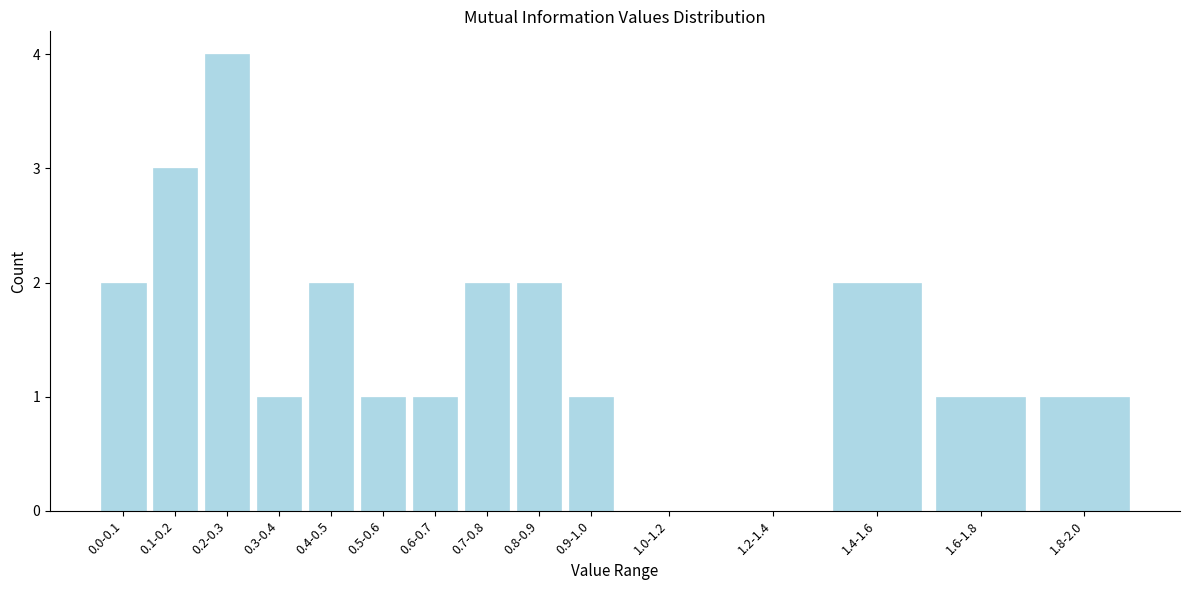

Reading left to right, transcribe all the data shown in this chart.

0.0-0.1=2	0.1-0.2=3	0.2-0.3=4	0.3-0.4=1	0.4-0.5=2	0.5-0.6=1	0.6-0.7=1	0.7-0.8=2	0.8-0.9=2	0.9-1.0=1	1.0-1.2=0	1.2-1.4=0	1.4-1.6=2	1.6-1.8=1	1.8-2.0=1